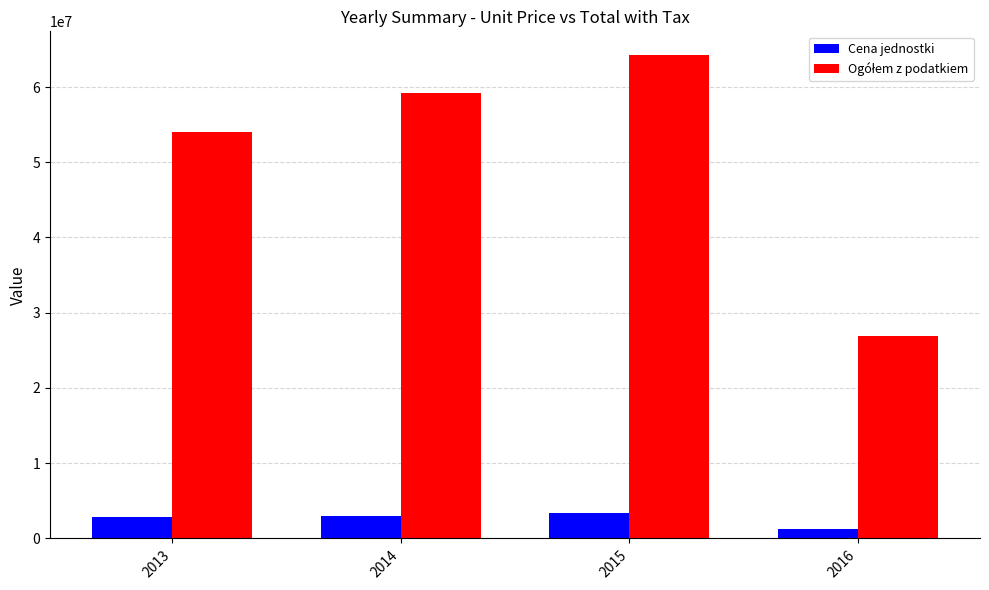

What is the difference between the highest and lowest values at 2014?

56180925.1